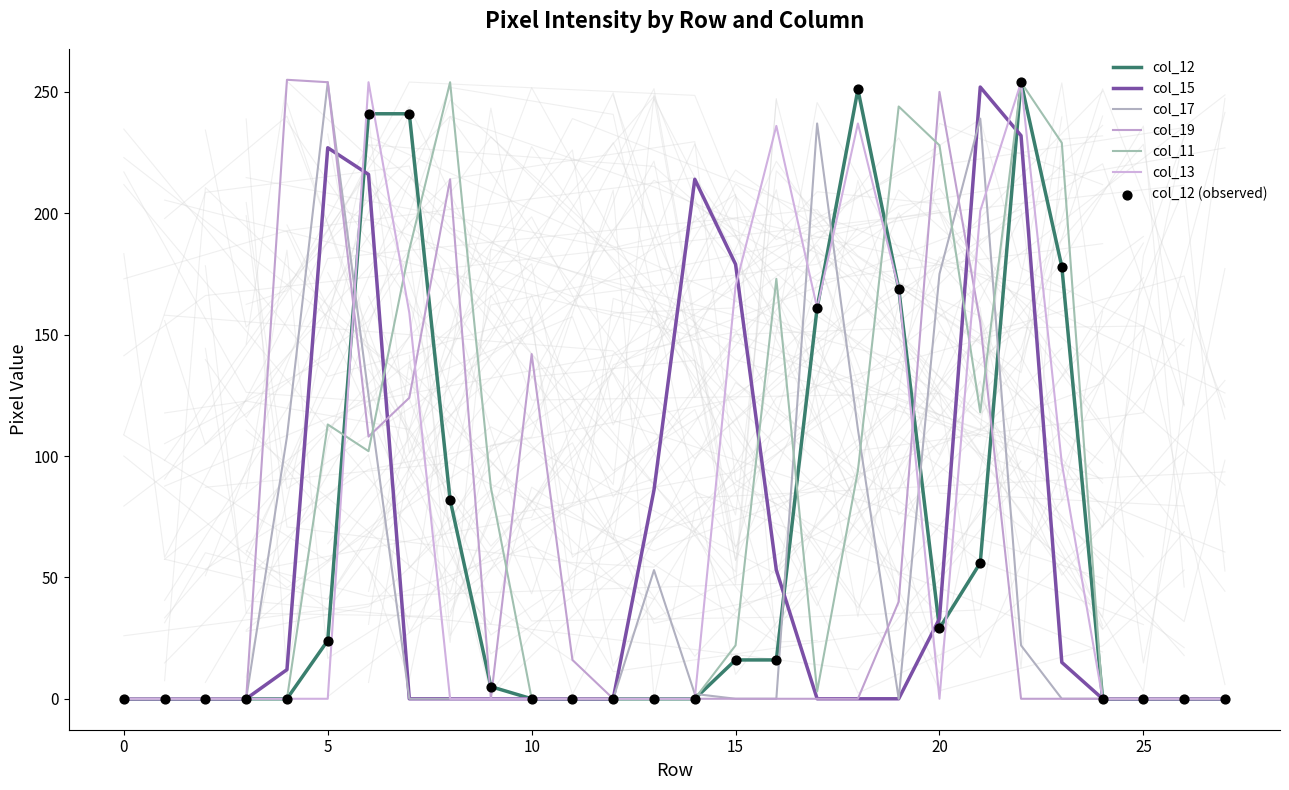

What is the total value across all series at 16?

478